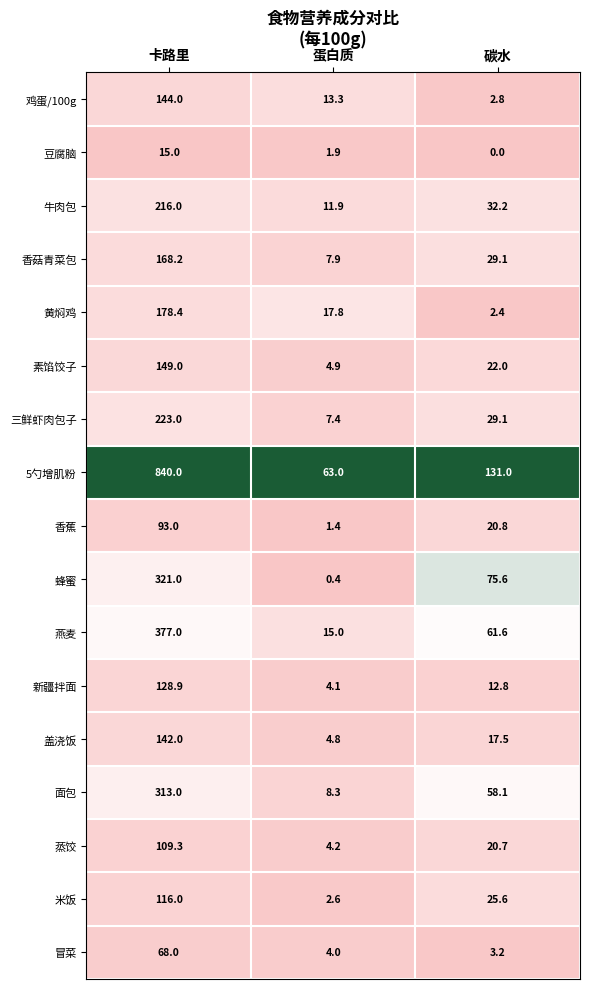

Which category has the lowest value across all series?

碳水